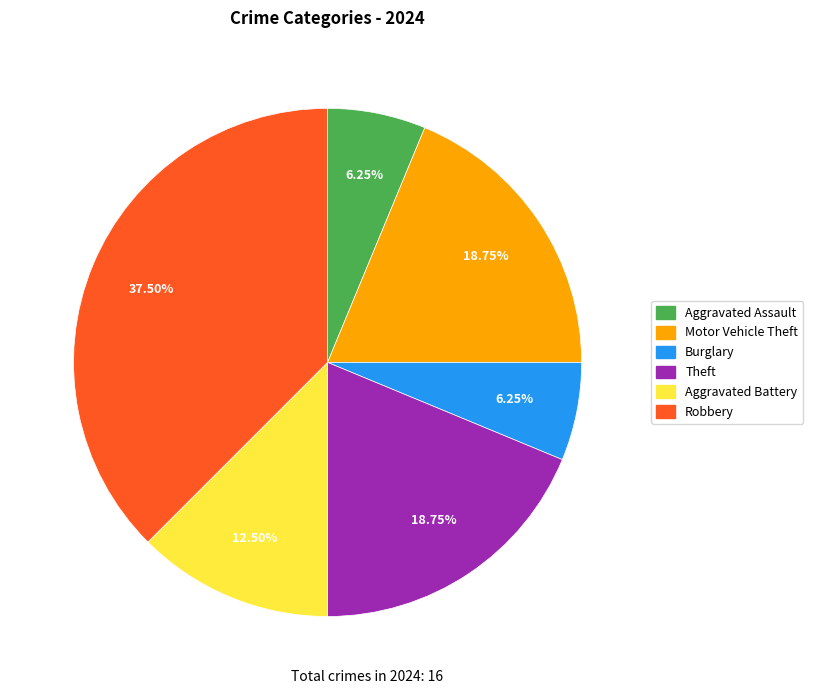

To the nearest percent, what percentage of the pie is Motor Vehicle Theft?

19%